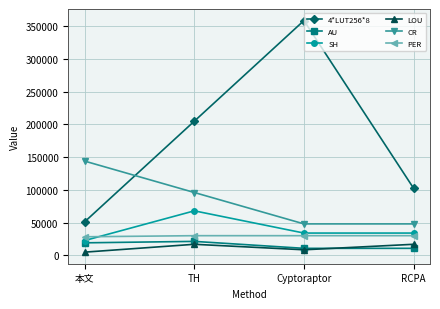

What are all the series names shown in the legend?

4*LUT256*8, AU, SH, LOU, CR, PER